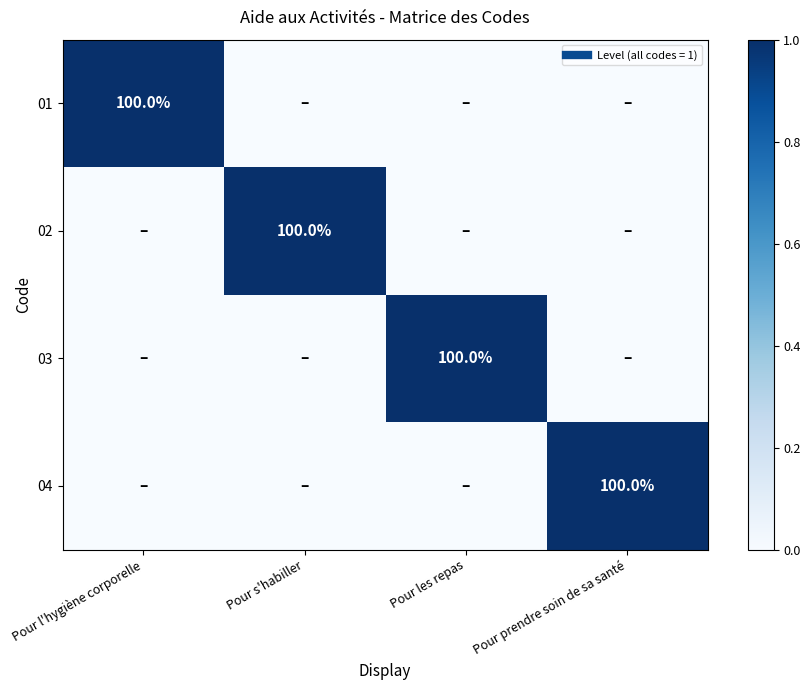

Is it true that 04 equals 0 at Pour les repas?

True